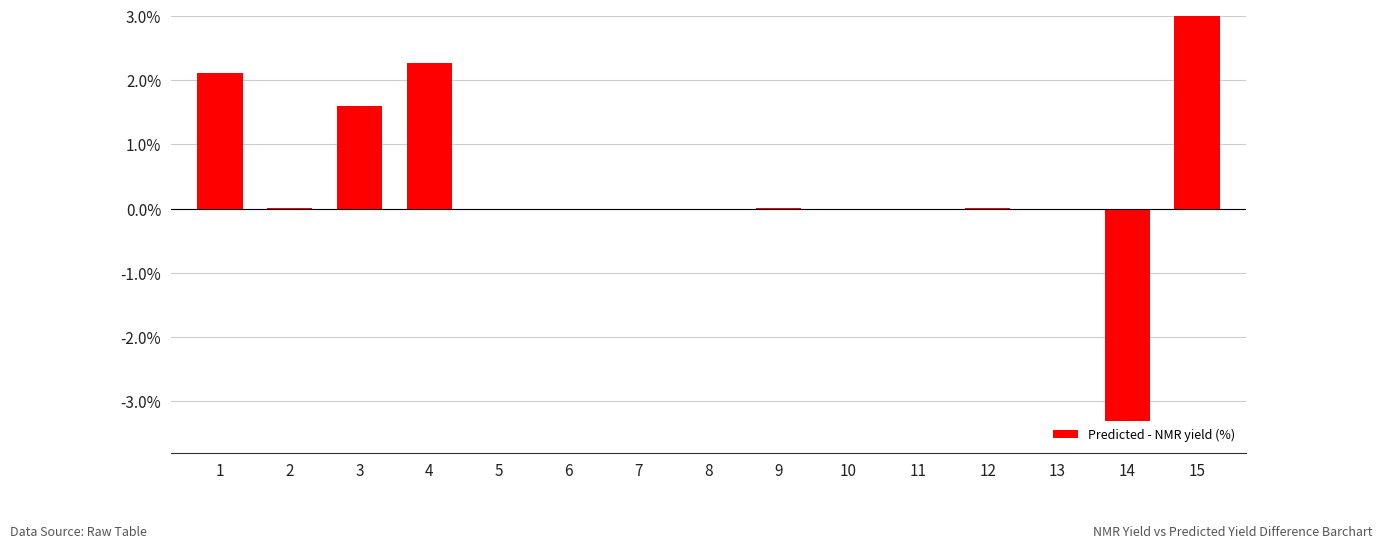

Where does the data first go above 0?

1